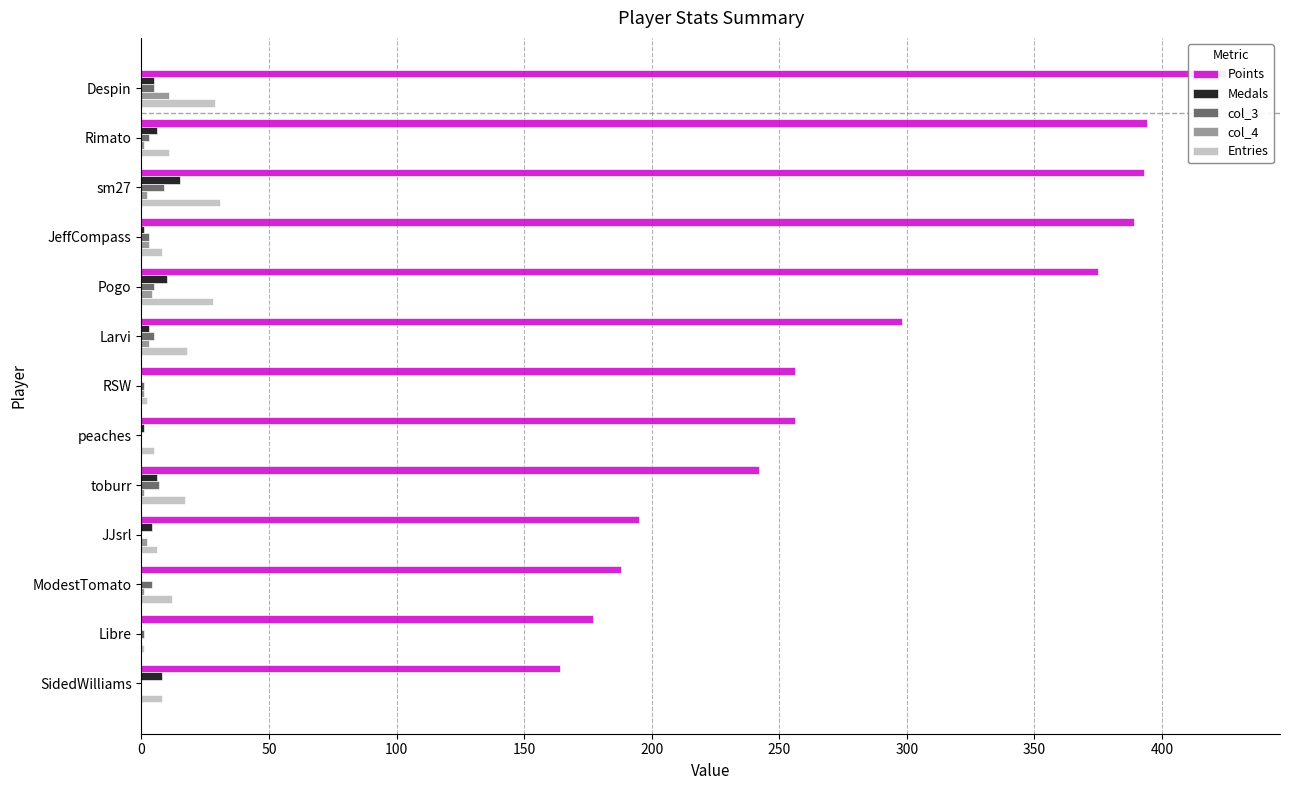

What are all the series names shown in the legend?

Points, Medals, col_3, col_4, Entries